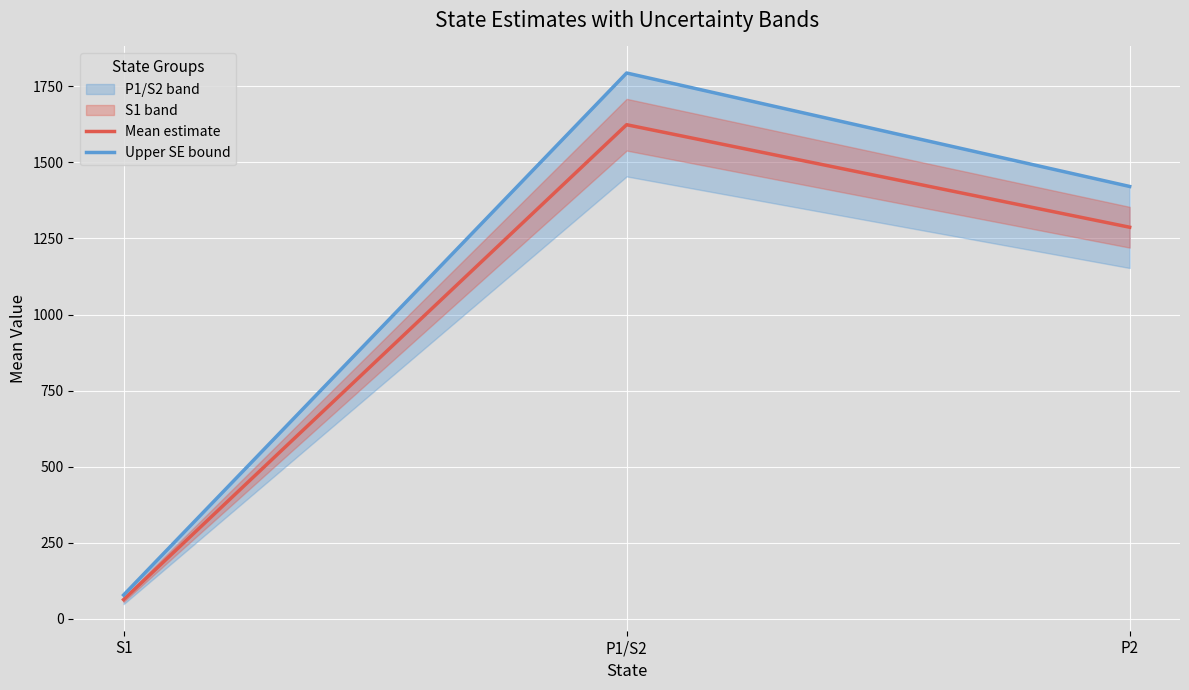

Read the Upper SE bound value at P1/S2, to the nearest 100.

1800